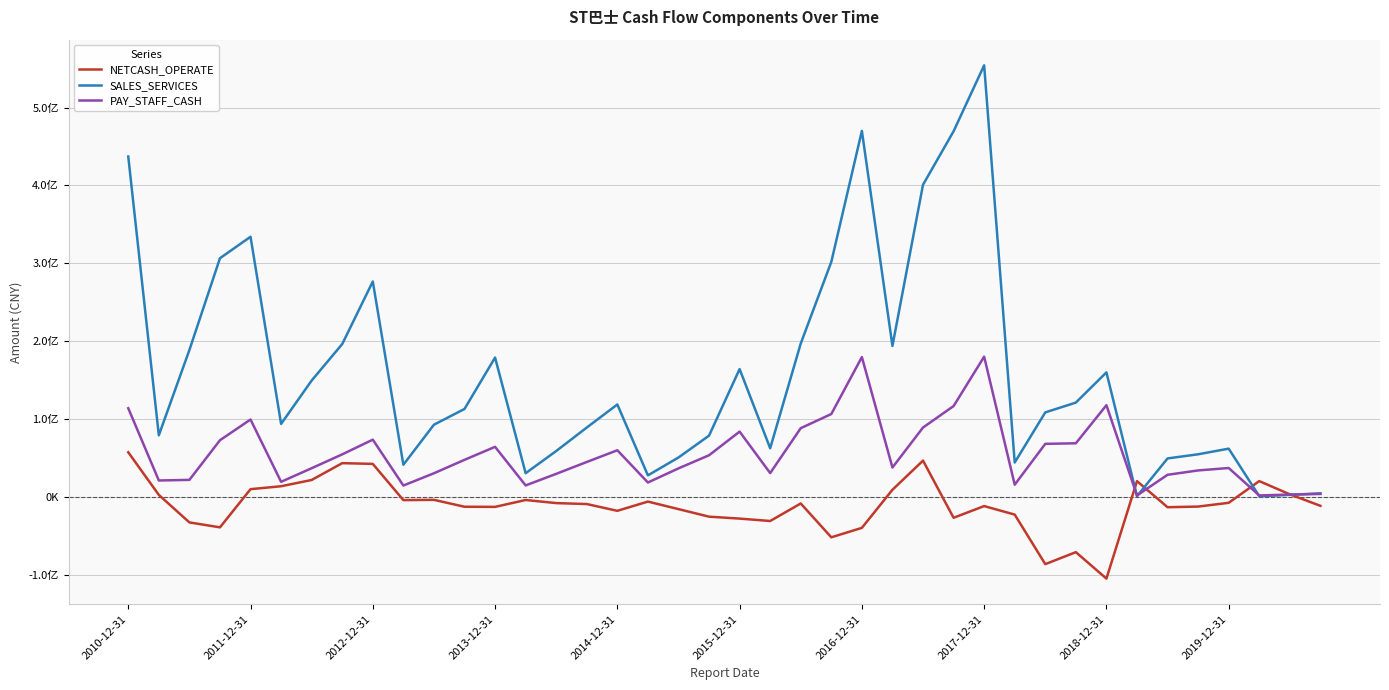

What is the difference between the maximum and minimum values in the NETCASH_OPERATE series?

162278779.6